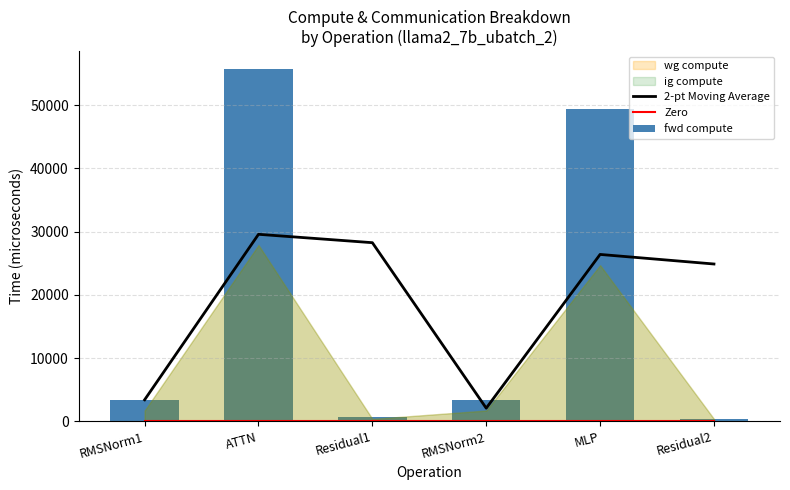

The value of 2-pt Moving Average at ATTN is 45864.0. True or false?

False